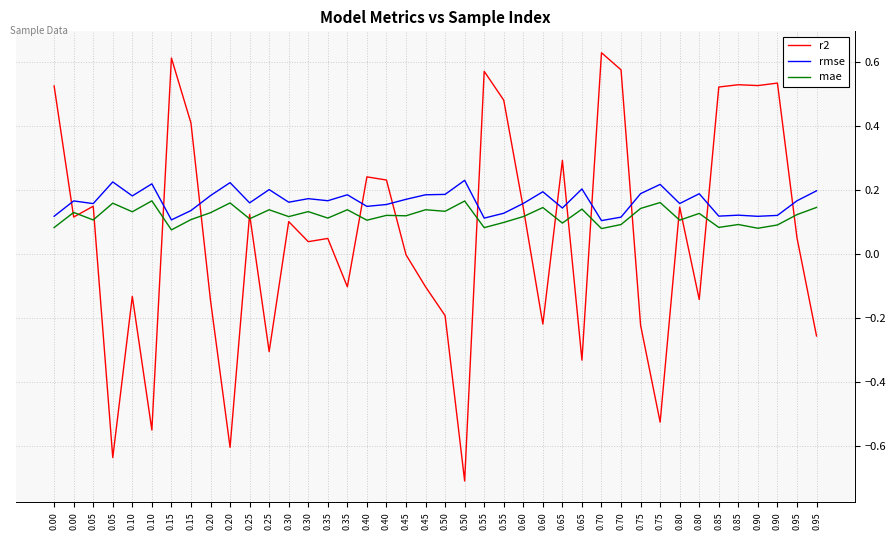

What is the difference between the maximum and second lowest values in the mae series?

0.1